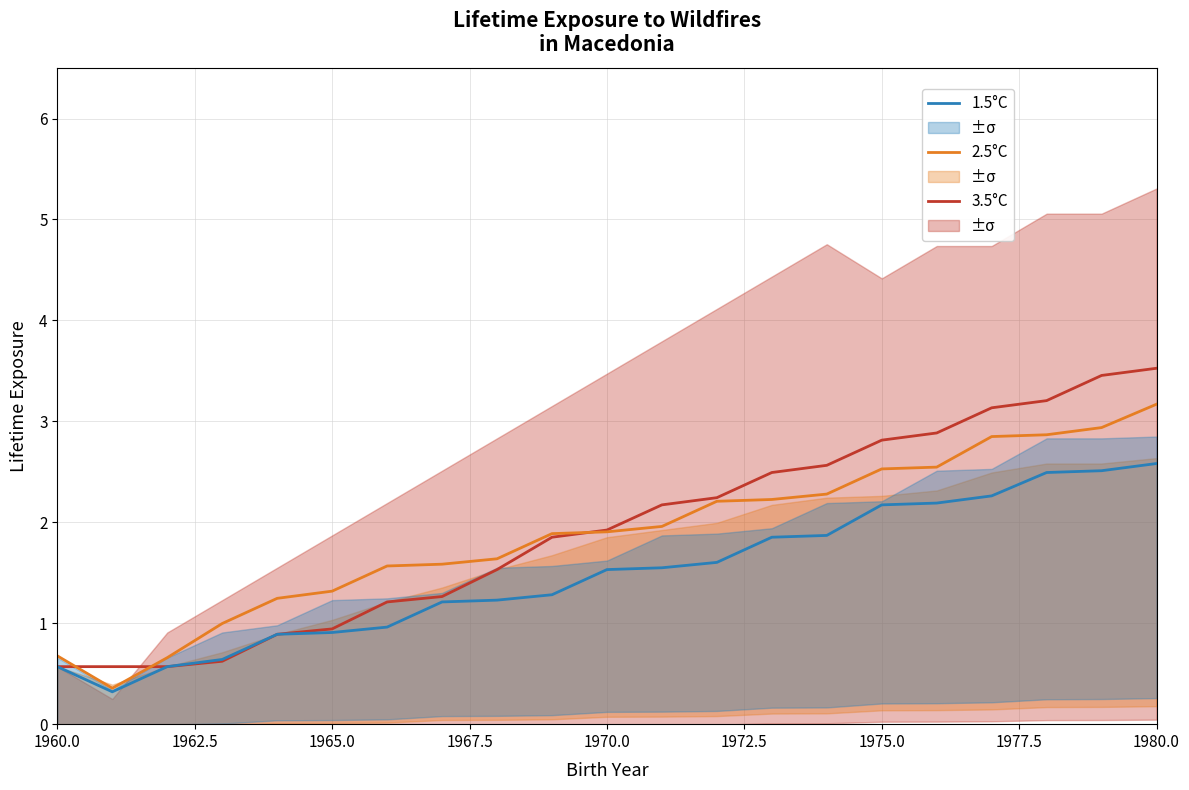

Rank the series by their maximum value, from lowest to highest.

1.5°C, 2.5°C, 3.5°C